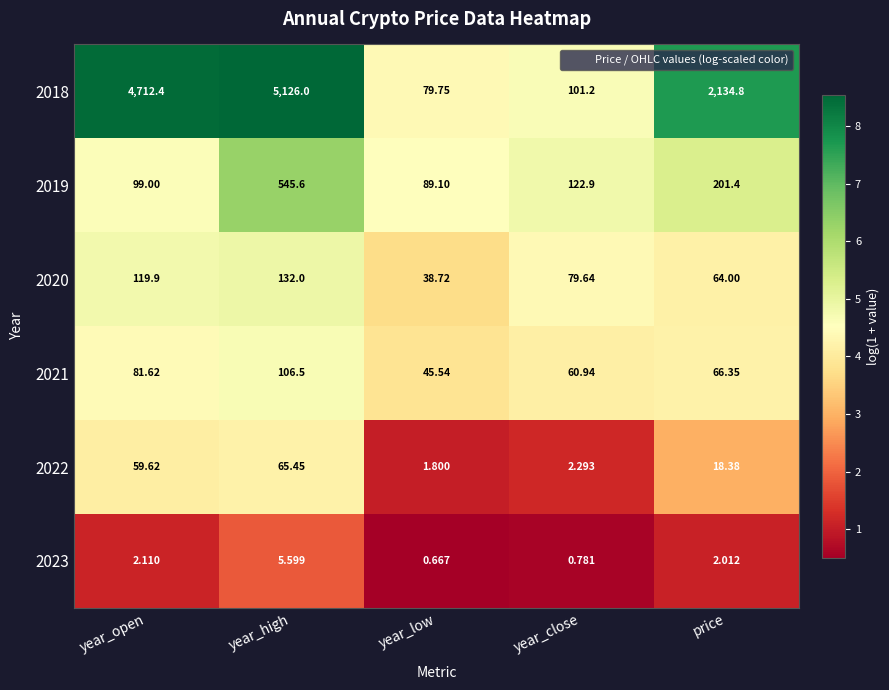

At which label is 2021 closest to 76?

year_open